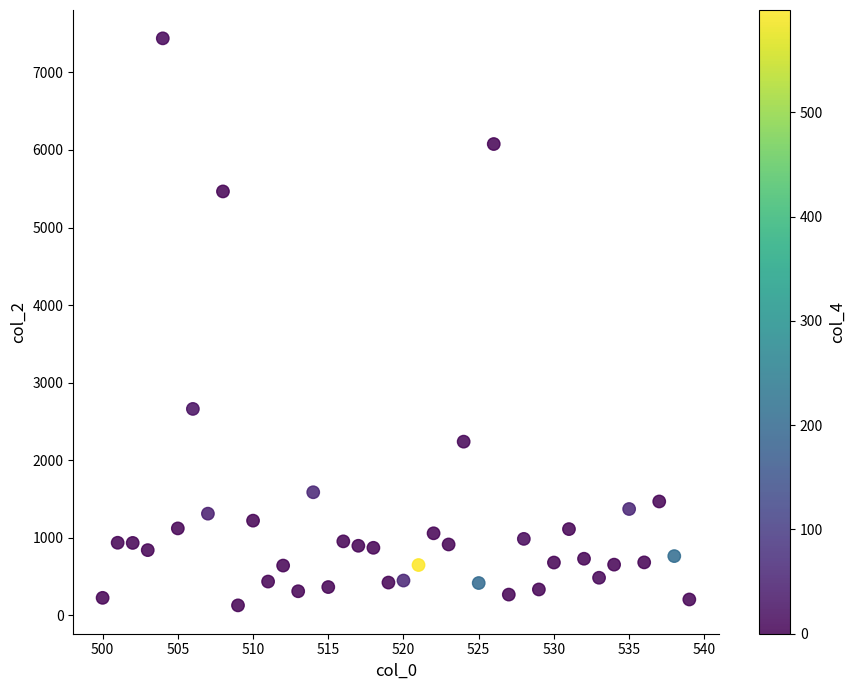

What Y value in the scatter plot is closest to 3784?

2662